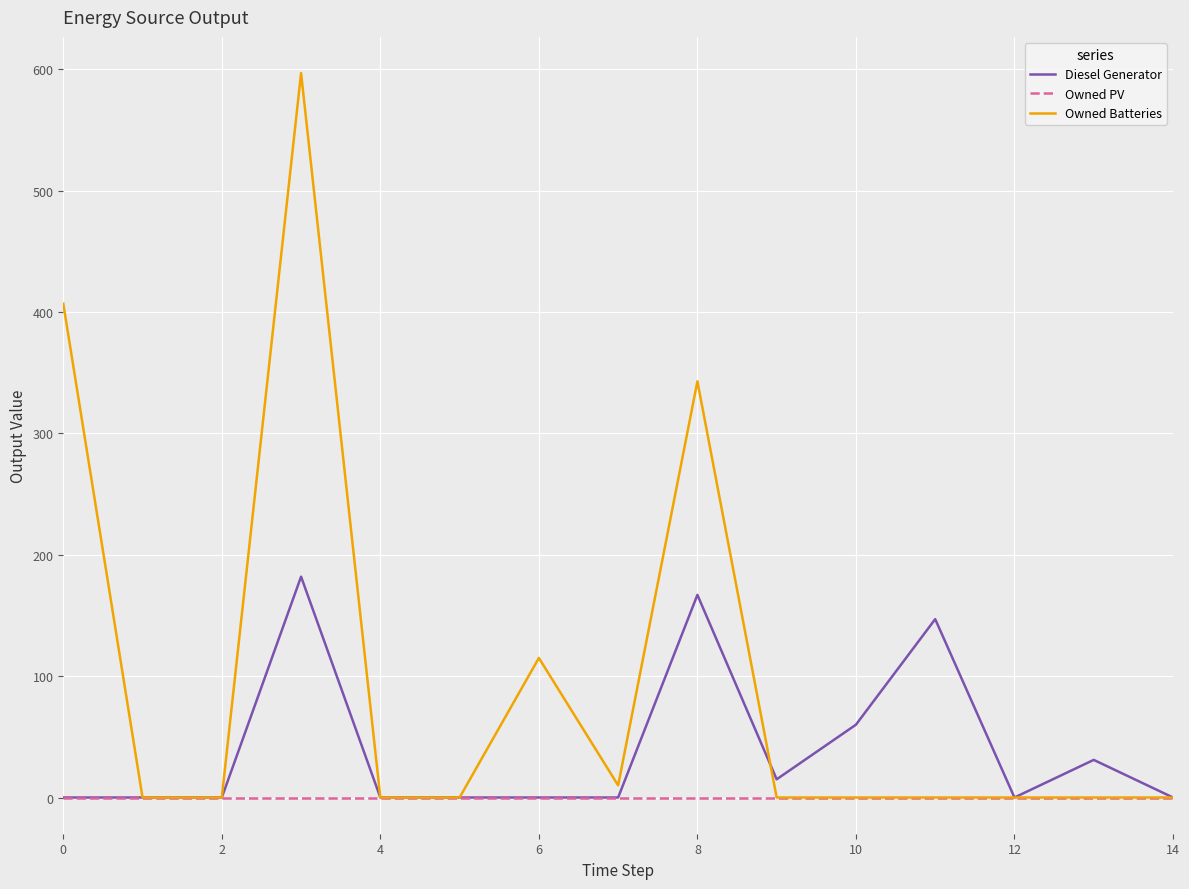

What is the maximum value for Diesel Generator?

182.0